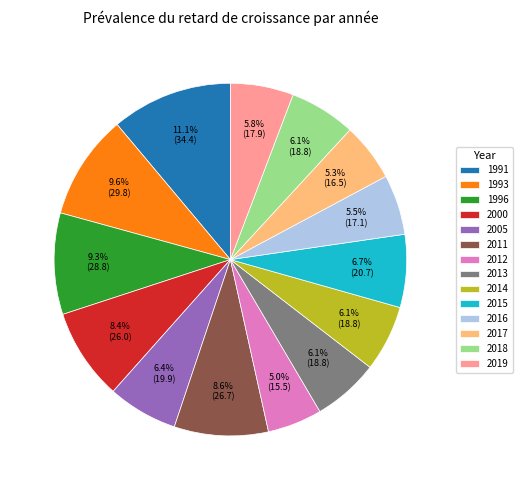

How many slices are in this pie chart?

14